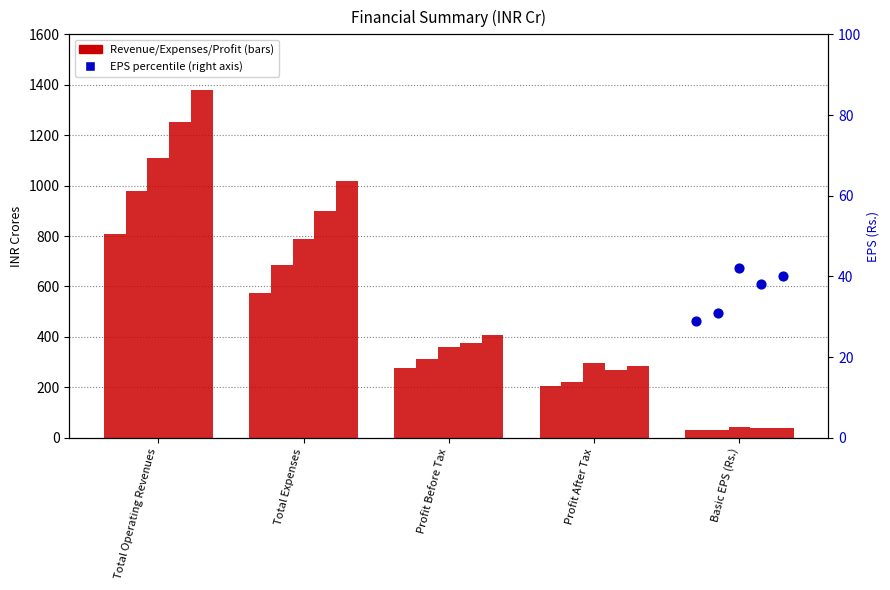

At which category is the sum across all series the highest?

Total Operating Revenues